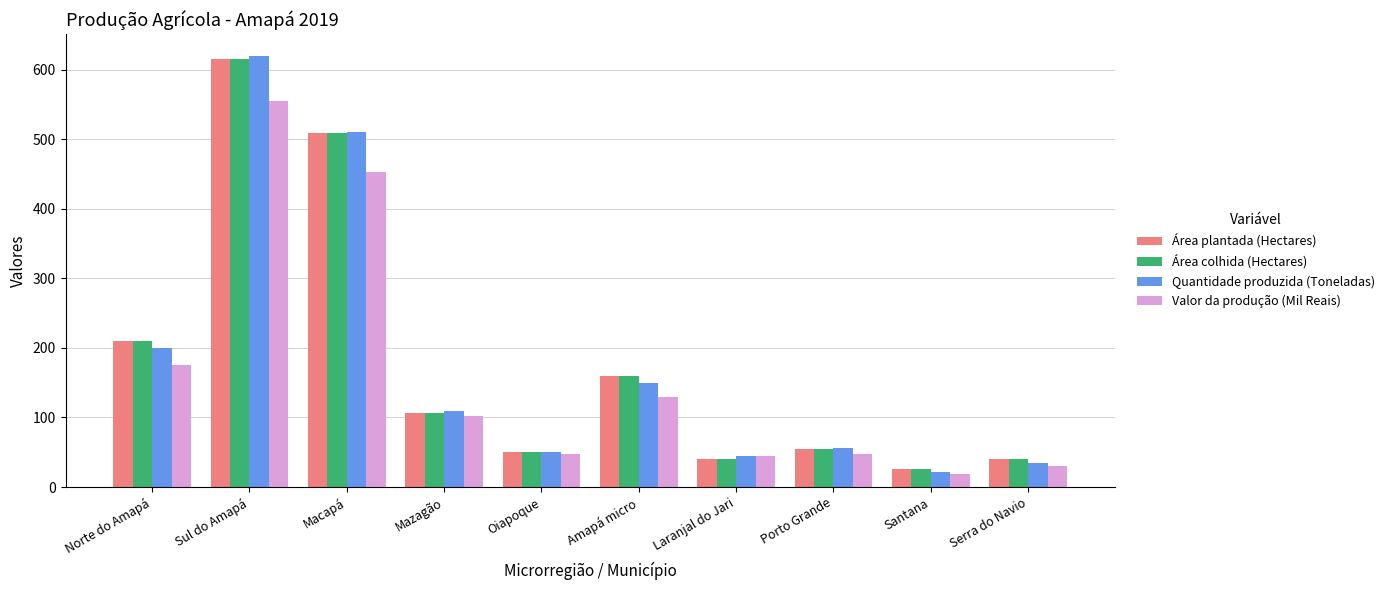

What are all the series names shown in the legend?

Área plantada (Hectares), Área colhida (Hectares), Quantidade produzida (Toneladas), Valor da produção (Mil Reais)